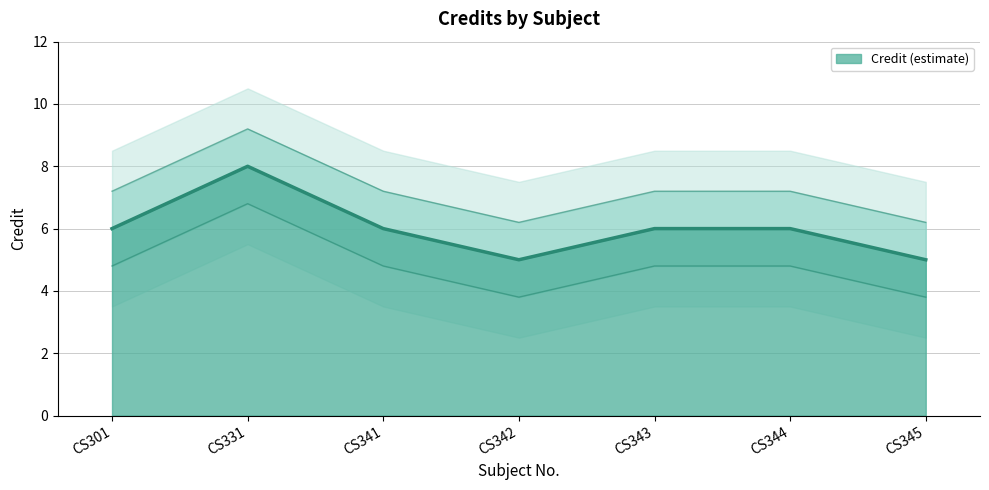

The chart shows a value of 9 at CS343. True or false?

False